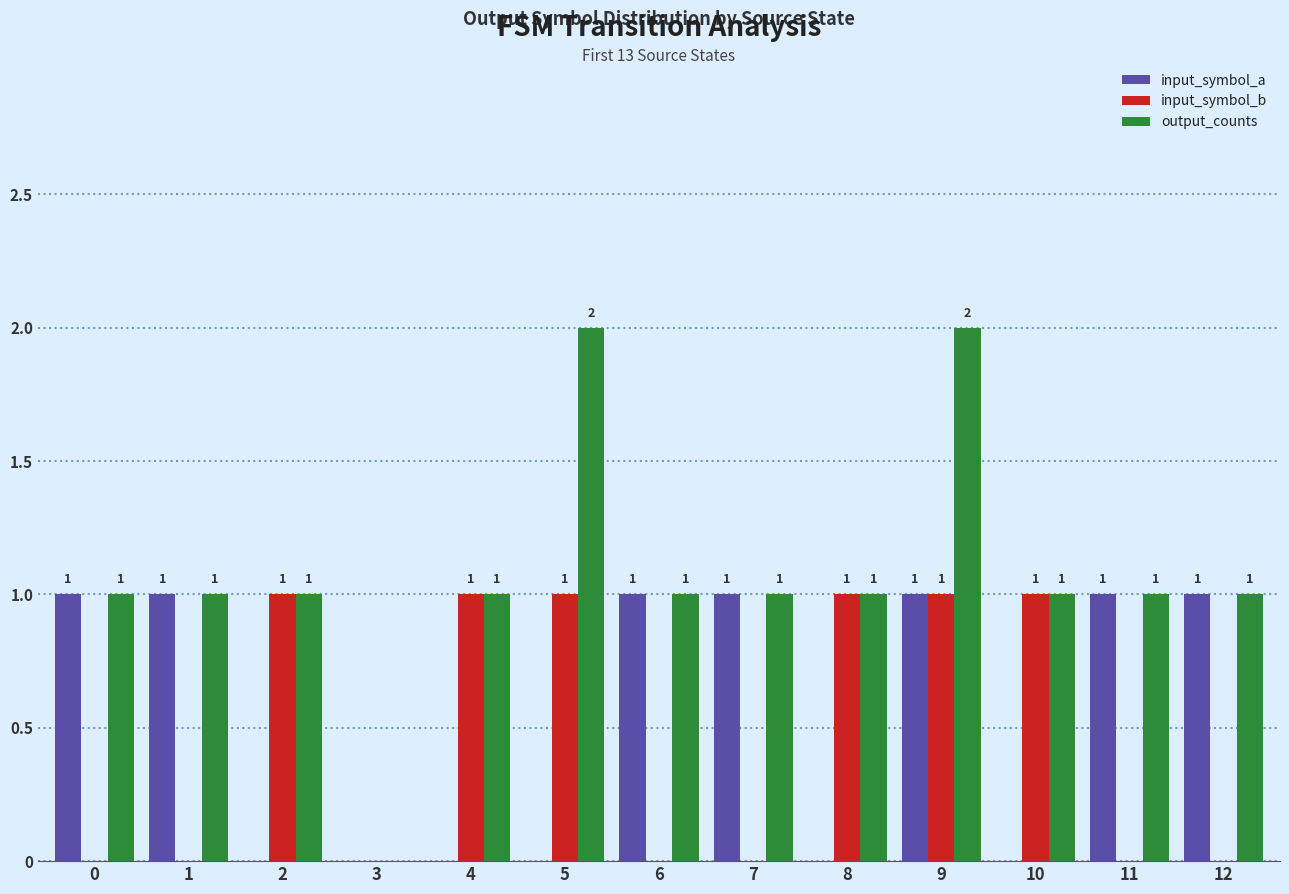

What is the sum of all input_symbol_b values?

6